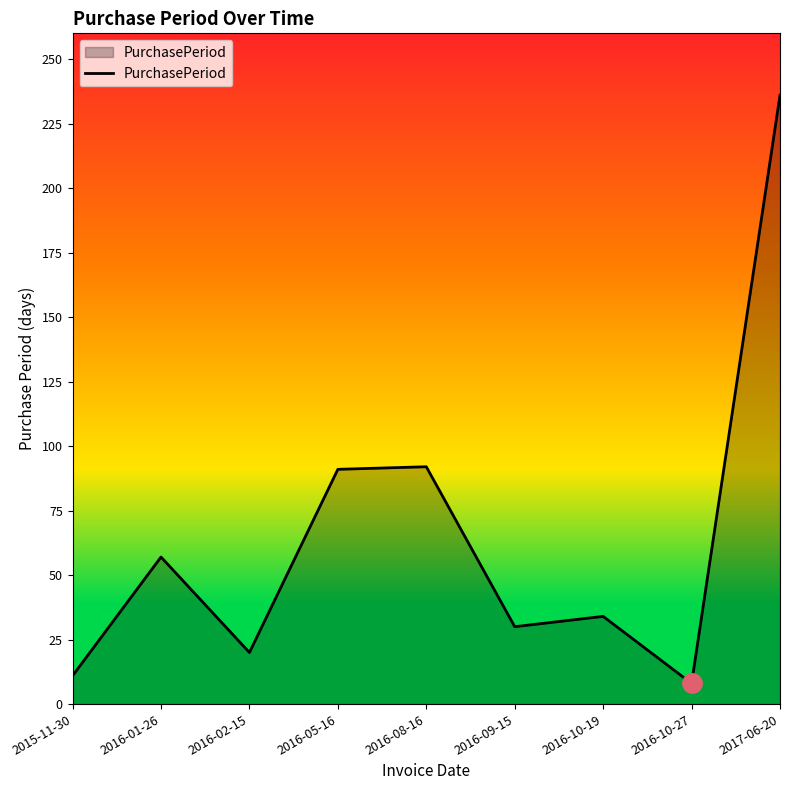

What is the maximum value shown in the chart?

236